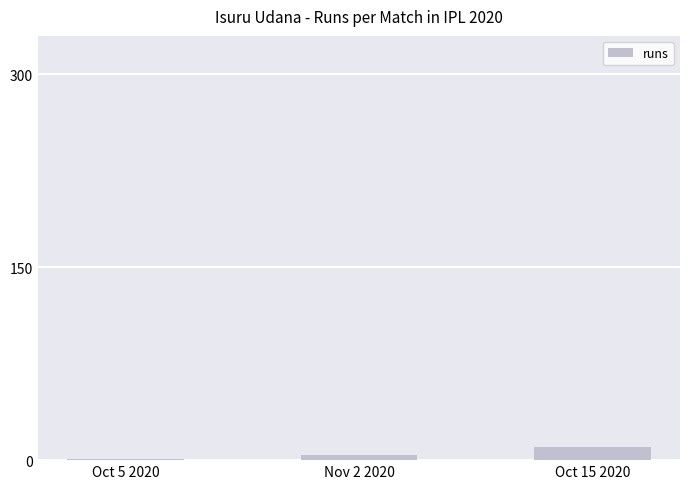

At which category does the chart reach its peak across all series?

Oct 15 2020